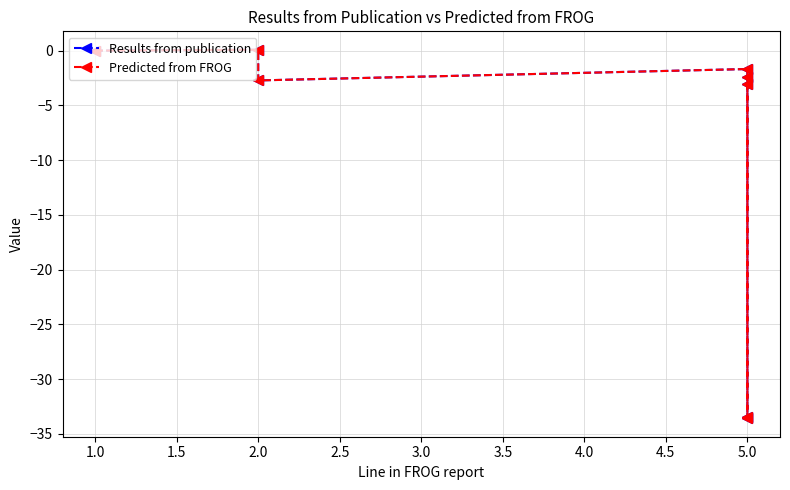

Which series has the widest spread of values?

Predicted from FROG